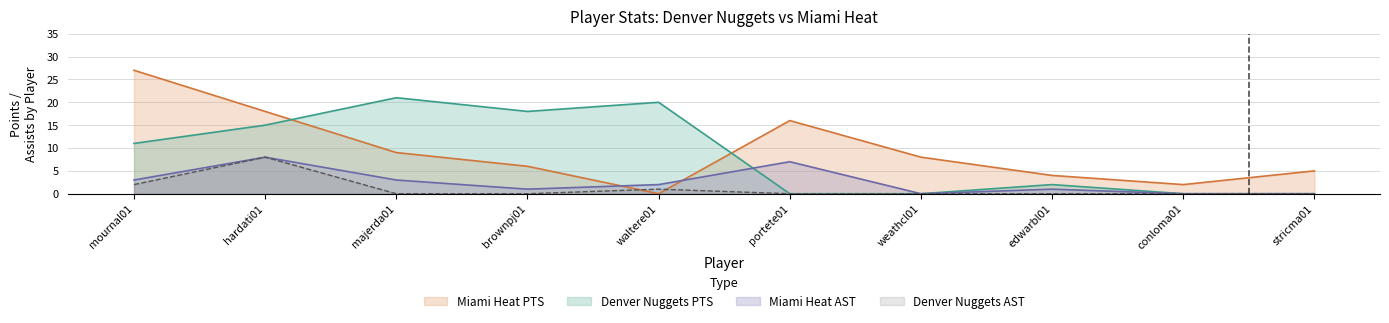

At which category does the chart reach its peak across all series?

mournal01